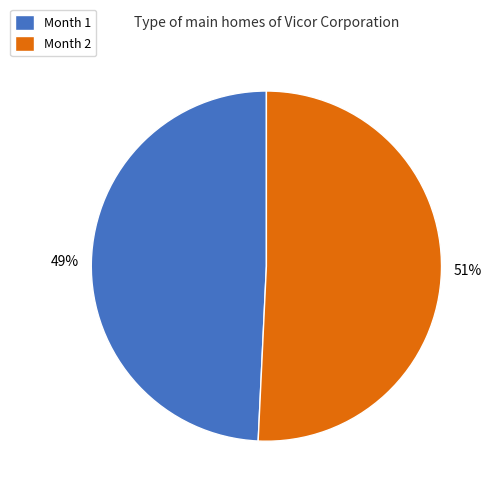

To the nearest percent, what is the average slice percentage?

50%